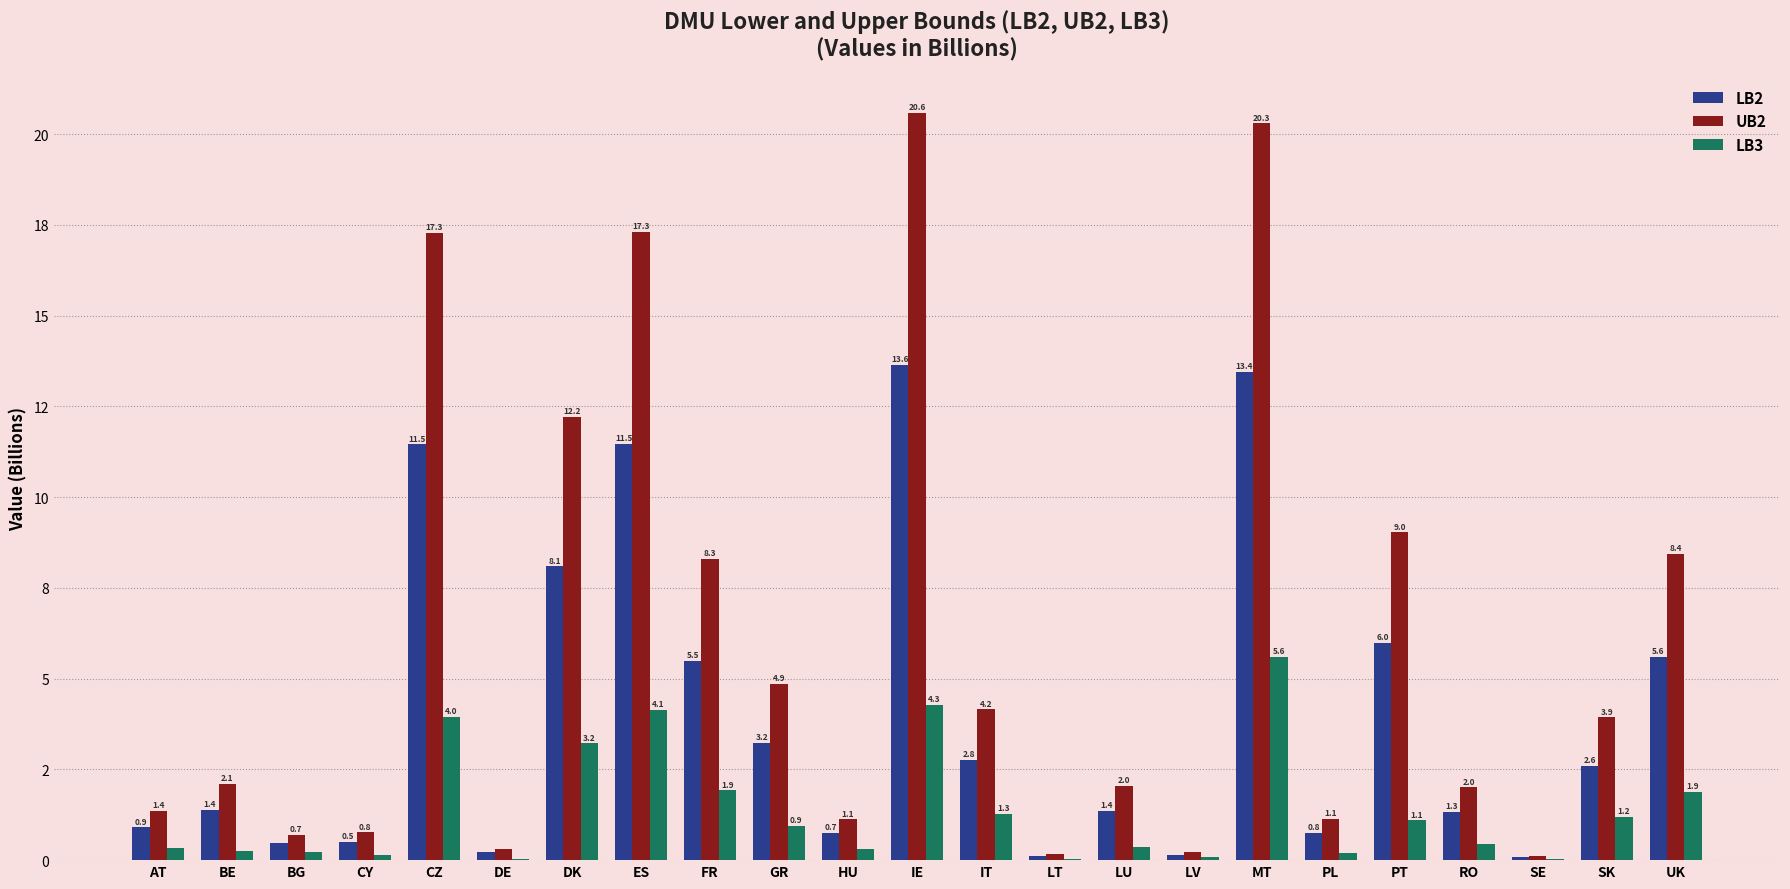

Are the bars grouped side by side (vs. stacked)?

Yes